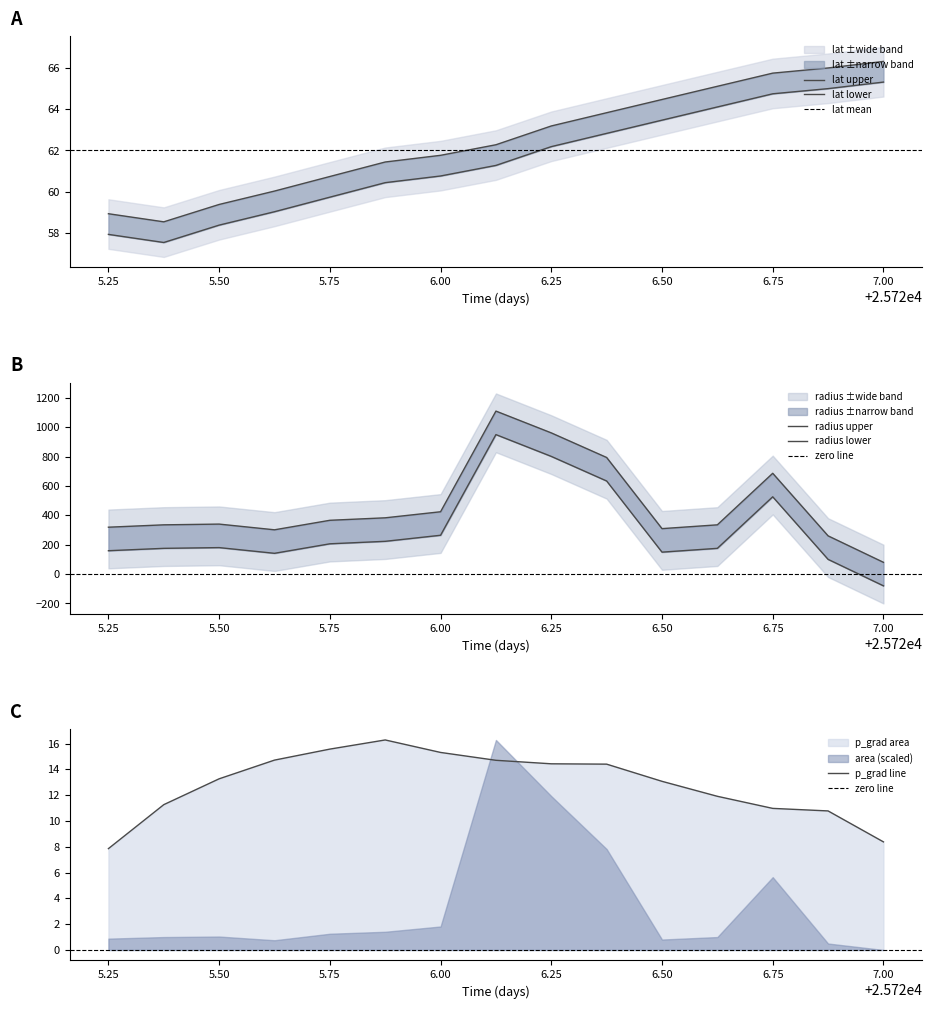

Count the number of categories in the chart.

15